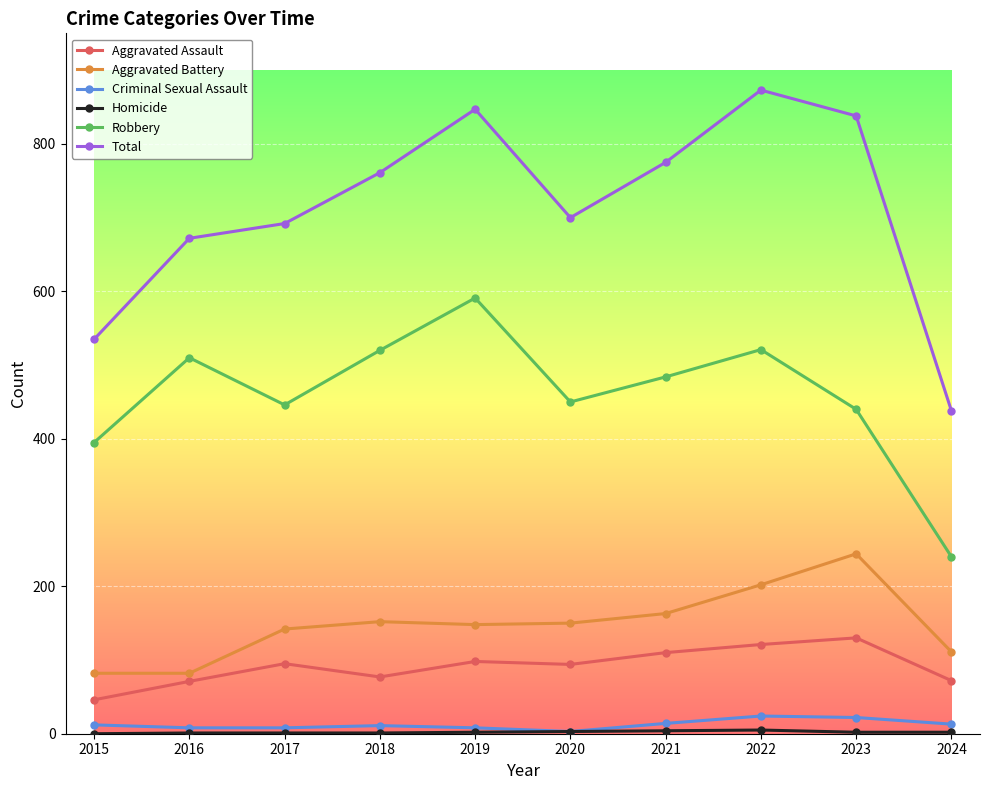

Which series changed the most between 2016 and 2023?

Total